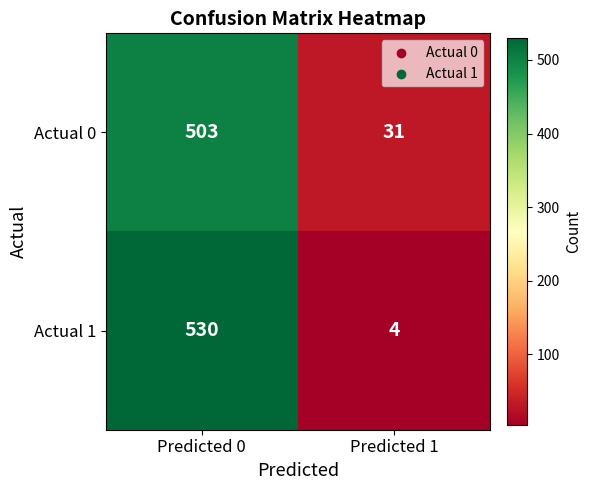

Which series has the widest spread of values?

Actual 1